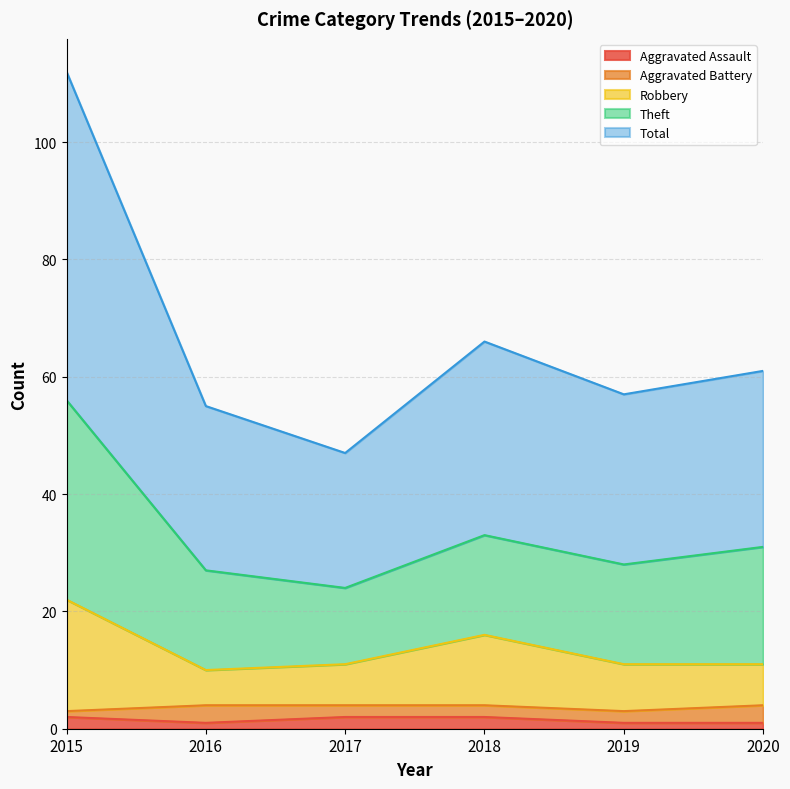

Is it true that Aggravated Assault equals 1 at 2020?

True